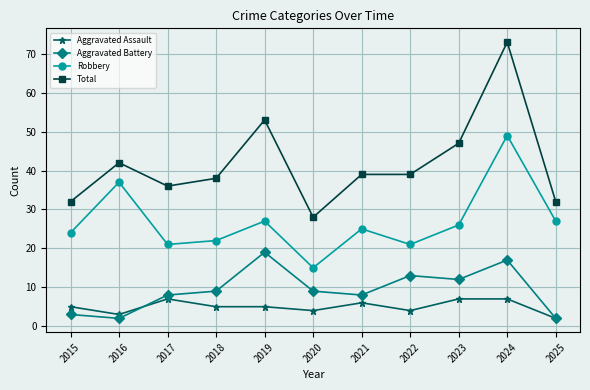

What is the value of the Total point at the 1st from the left?

32